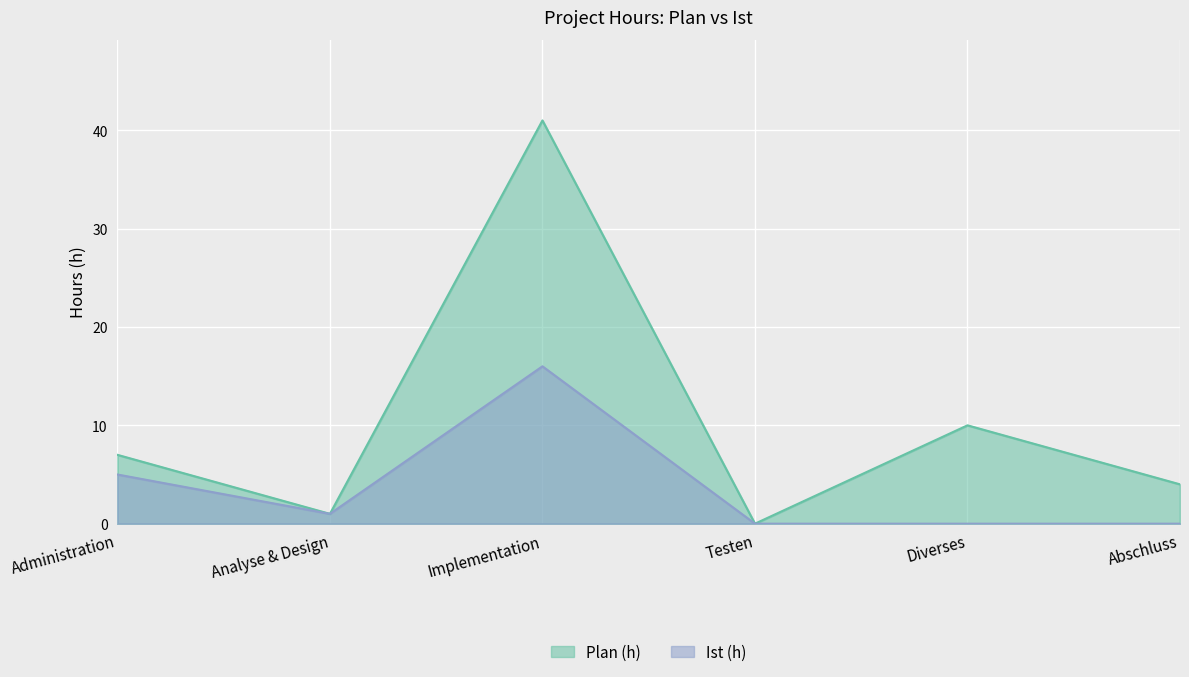

In Plan (h), how many points are lower than both neighbors (excluding endpoints)?

2